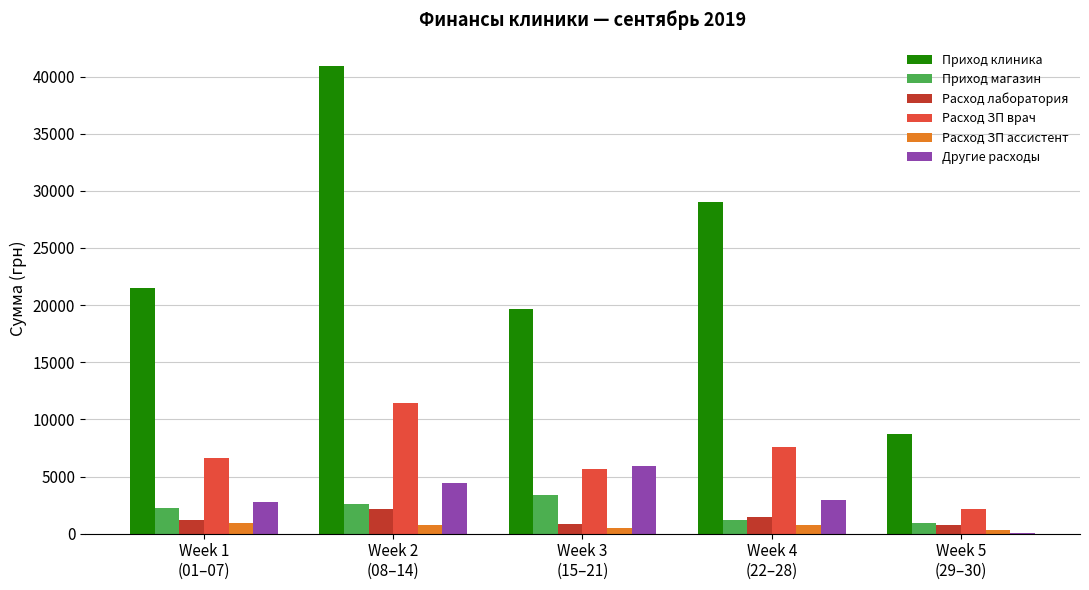

Which series has the largest total across all categories?

Приход клиника